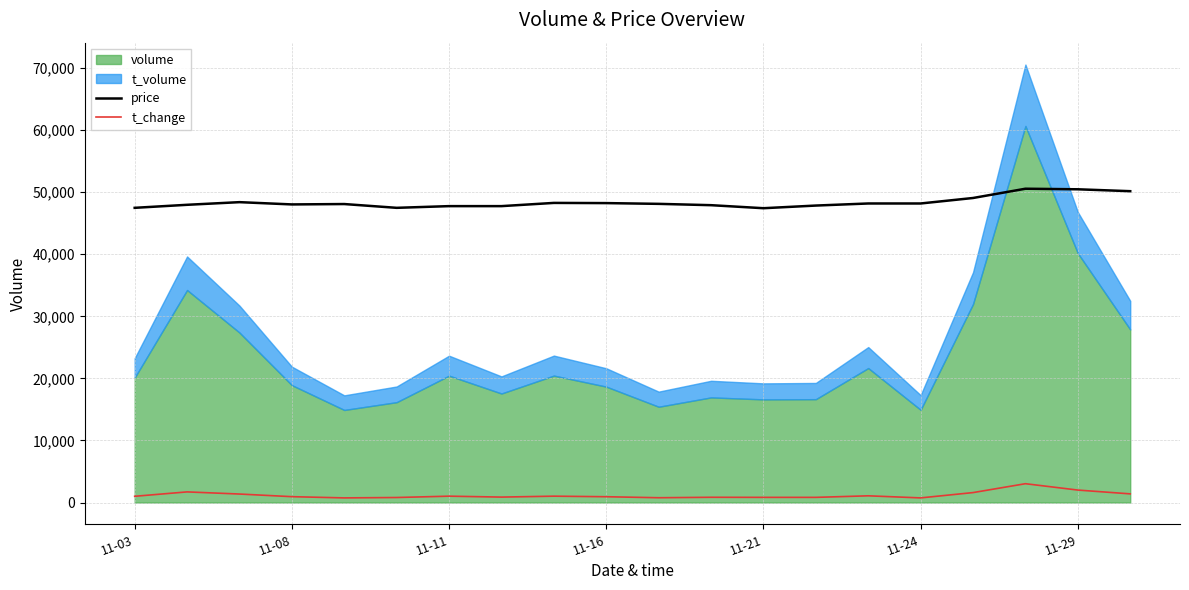

True or false: t_change and price intersect in this chart.

False